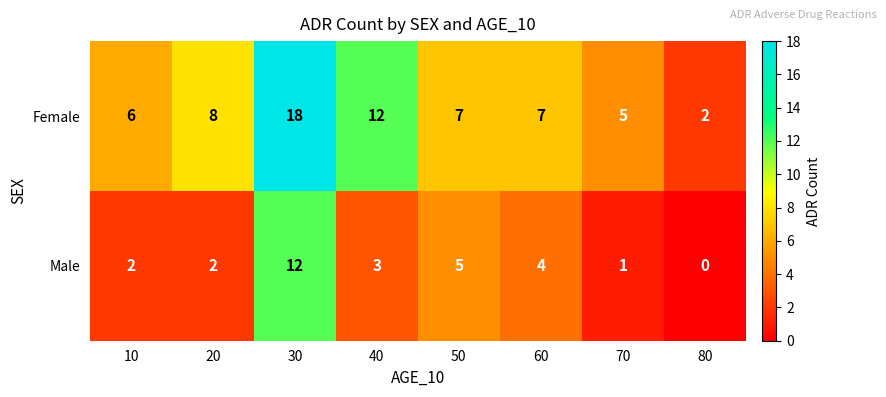

Rank the series at 10 from highest to lowest value.

Female, Male